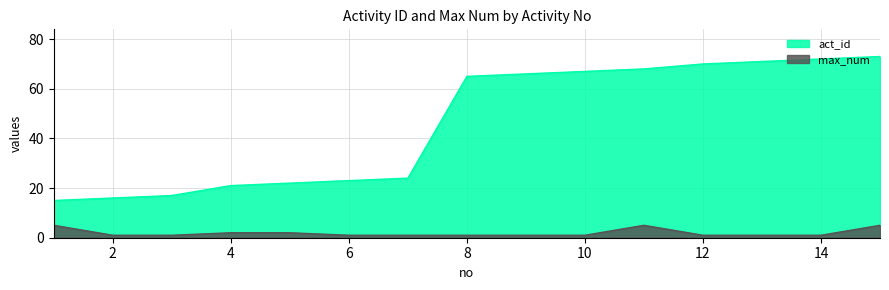

Is the value of max_num at 13 greater than the value of act_id at 2?

No